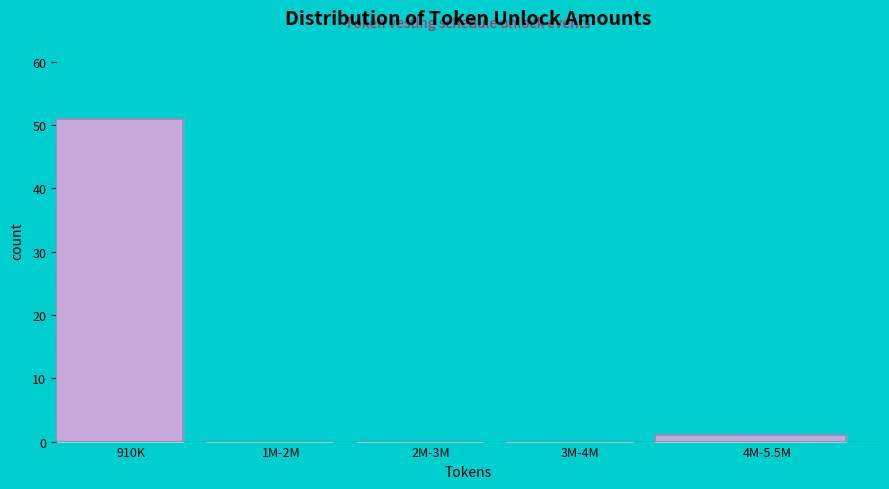

Reading left to right, transcribe all the data shown in this chart.

910K=51	1M-2M=0	2M-3M=0	3M-4M=0	4M-5.5M=1